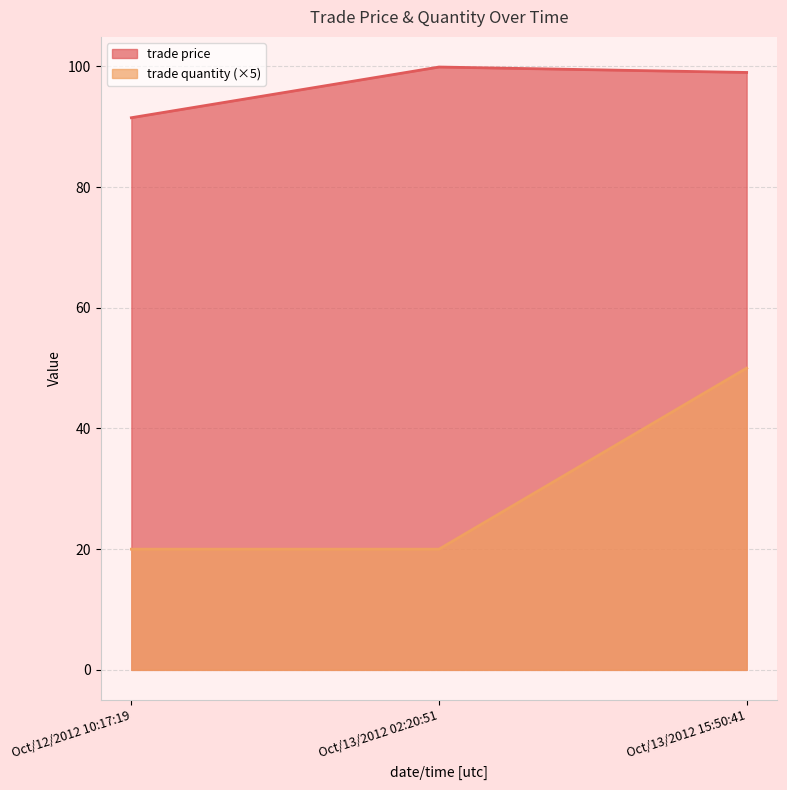

Reading right to left, list all the values displayed in this chart.

trade price: 99.0	99.9	91.5
trade quantity: 50.0	20.0	20.0